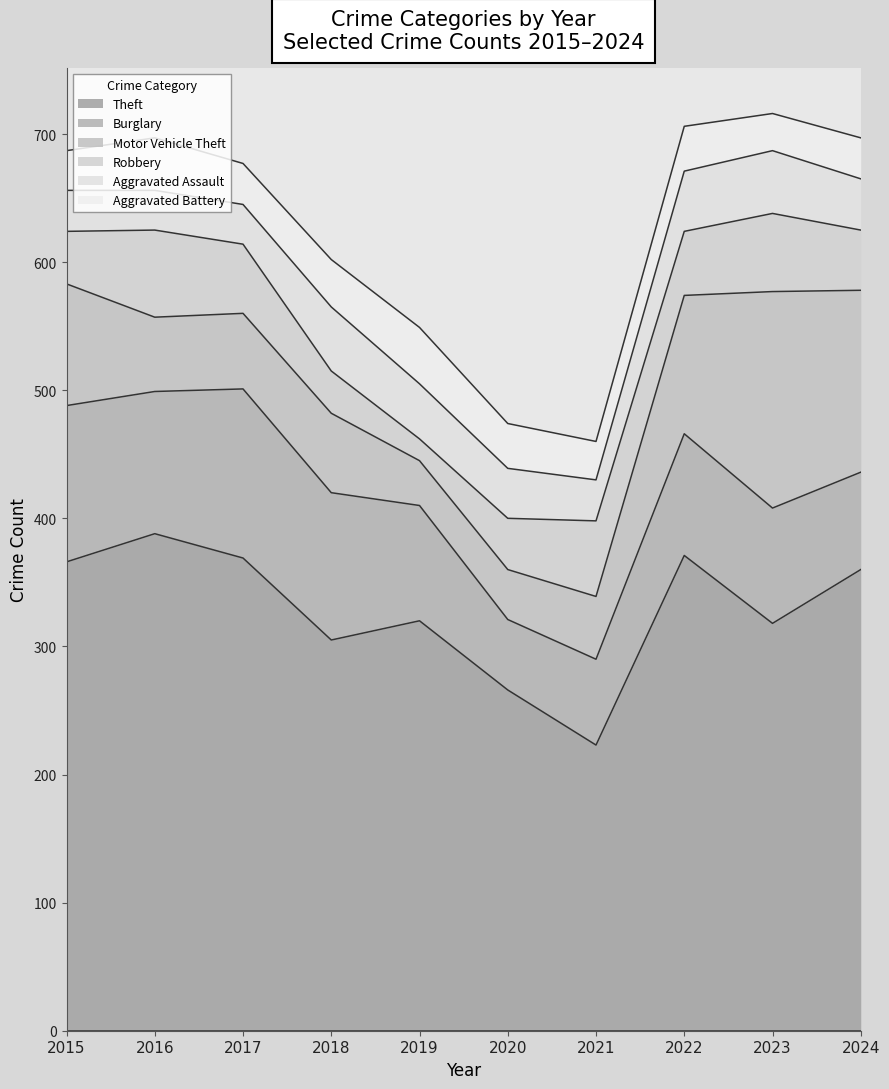

What is the value of the Burglary point at the 9th from the left?

90